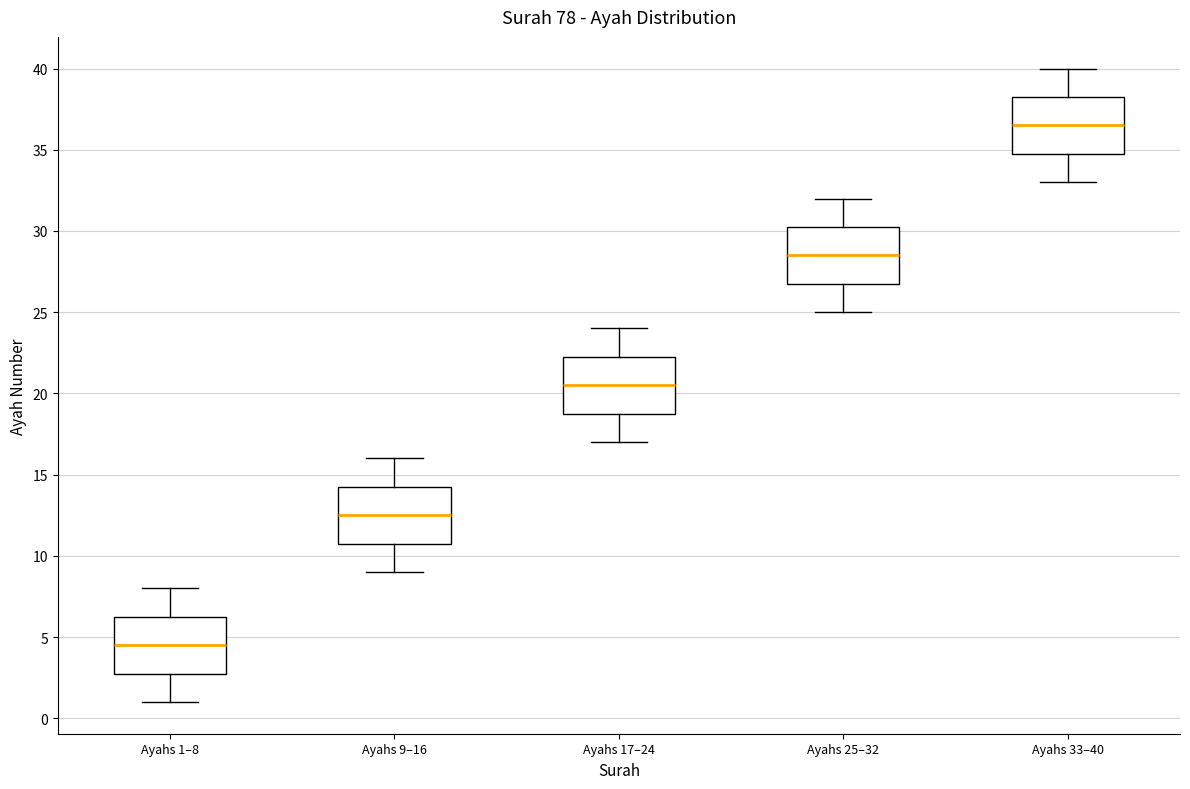

Reading left to right, transcribe this box plot: for each box, give where its median line is, the range the box spans, and where its two whiskers end, as read against the y-axis. The values are not printed on the chart, so give them approximately, as read against the axis.

Ayahs 1–8: median 4.5, box 3.0 to 6.5, whiskers 1.0 to 8.0
Ayahs 9–16: median 12.5, box 11.0 to 14.5, whiskers 9.0 to 16.0
Ayahs 17–24: median 20.5, box 19.0 to 22.5, whiskers 17.0 to 24.0
Ayahs 25–32: median 28.5, box 27.0 to 30.5, whiskers 25.0 to 32.0
Ayahs 33–40: median 36.5, box 35.0 to 38.5, whiskers 33.0 to 40.0